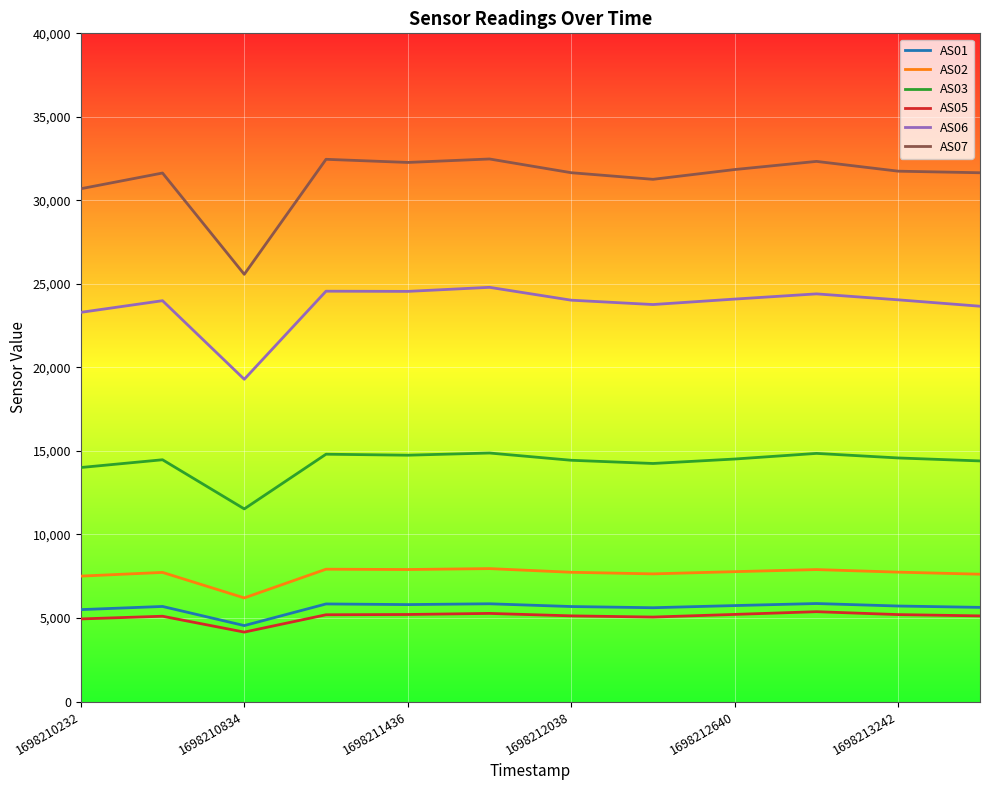

Which series has the widest spread of values?

AS07